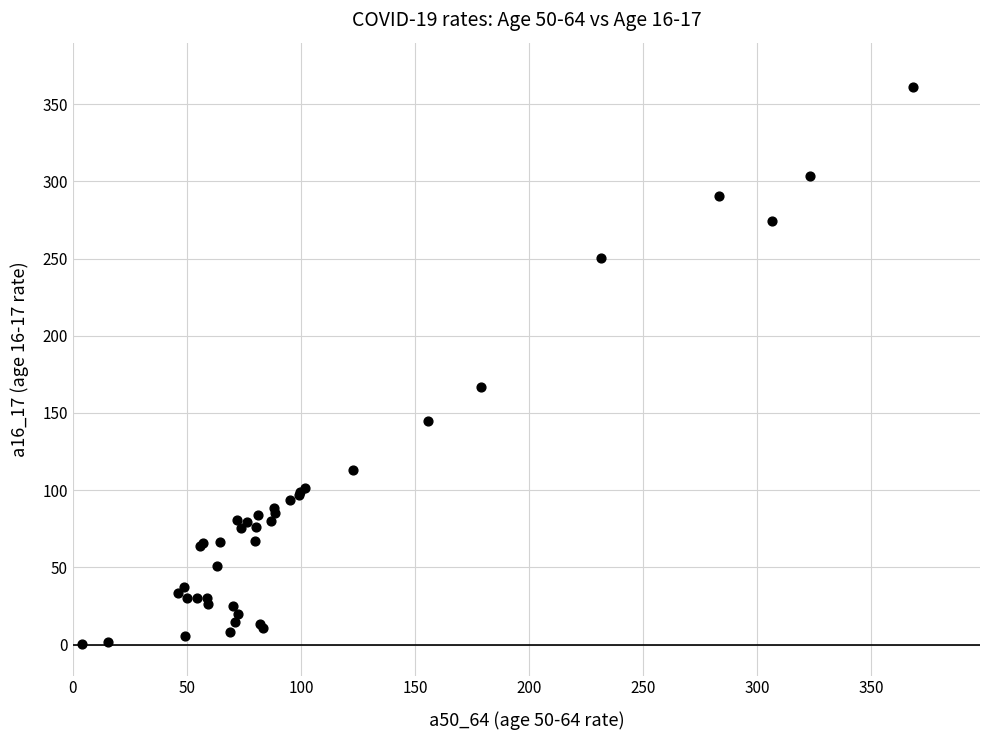

What Y value in the scatter plot is closest to 180?

166.7